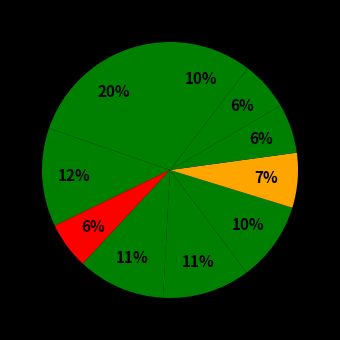

How many slices are in this pie chart?

10